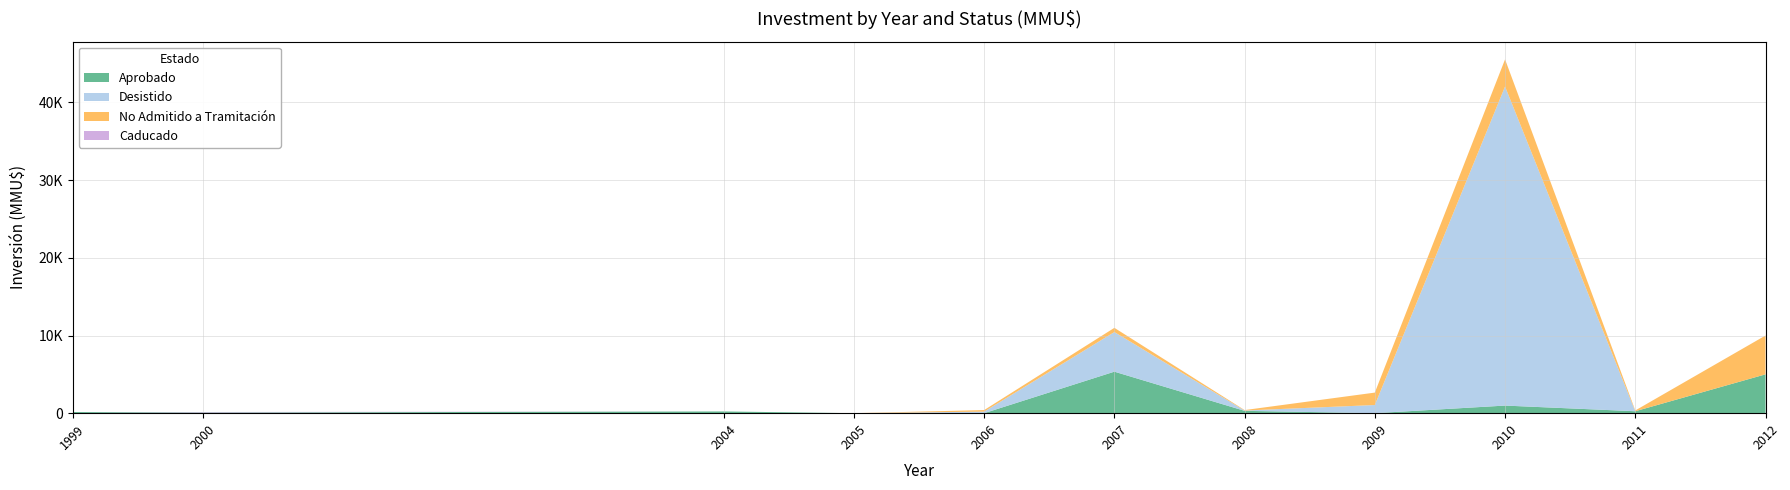

Reading left to right, list all the values displayed in this chart.

Aprobado: 150	80	223	0	0	5344	300	0	978	250	5000
Desistido: 0	0	0	0	200	5100	40	1050	41075	0	0
No Admitido a Tramitación: 0	0	0	0	200	544	60	1600	3500	100	5000
Caducado: 0	70	0	0	0	0	0	0	0	0	0